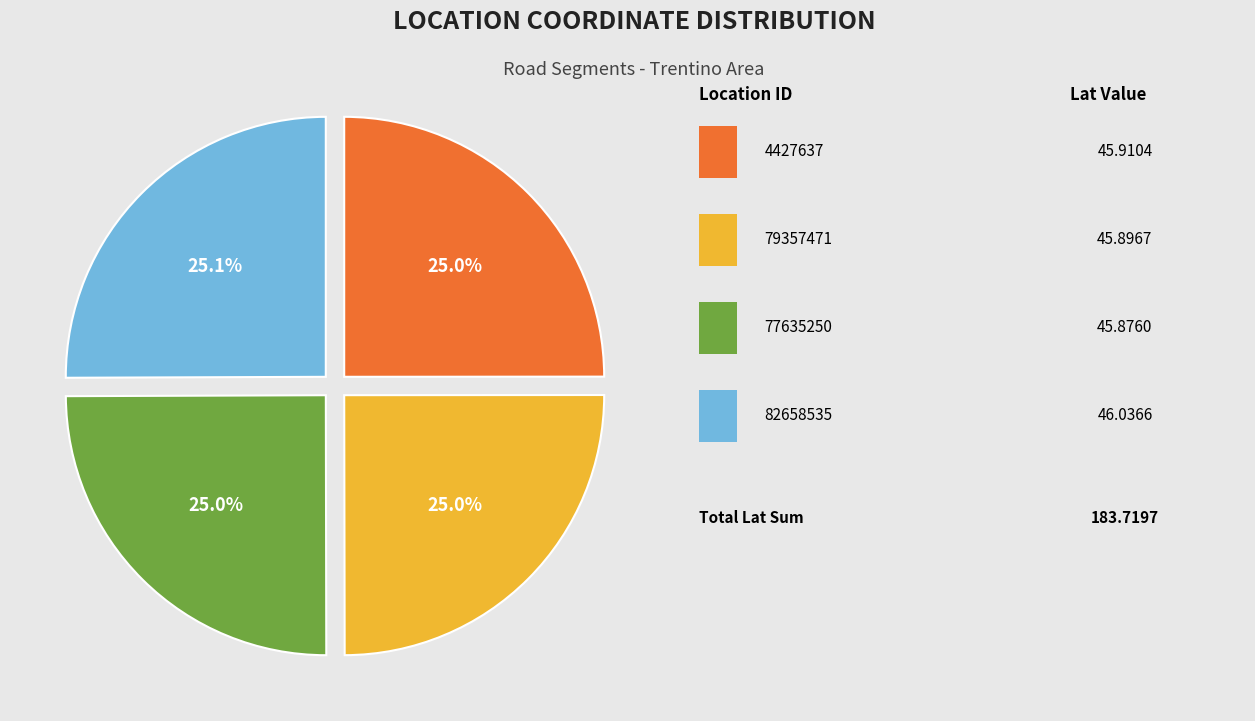

Is there any slice that represents more than half of the pie?

No